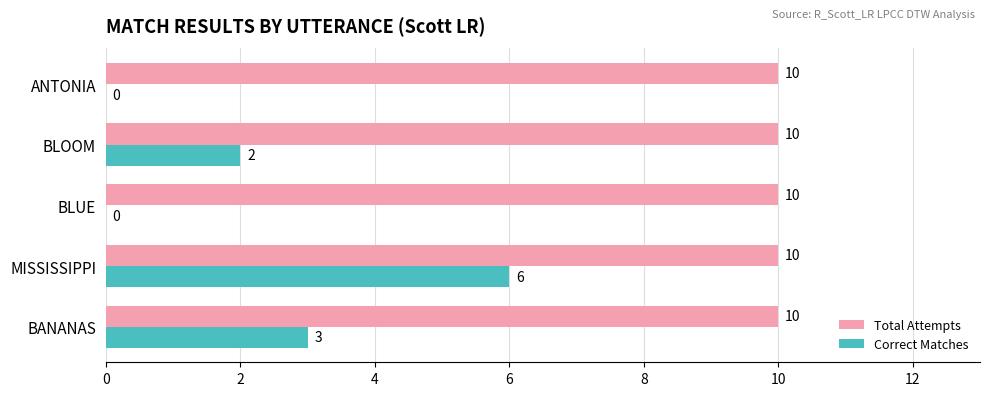

What is the sum of all Total Attempts values?

50